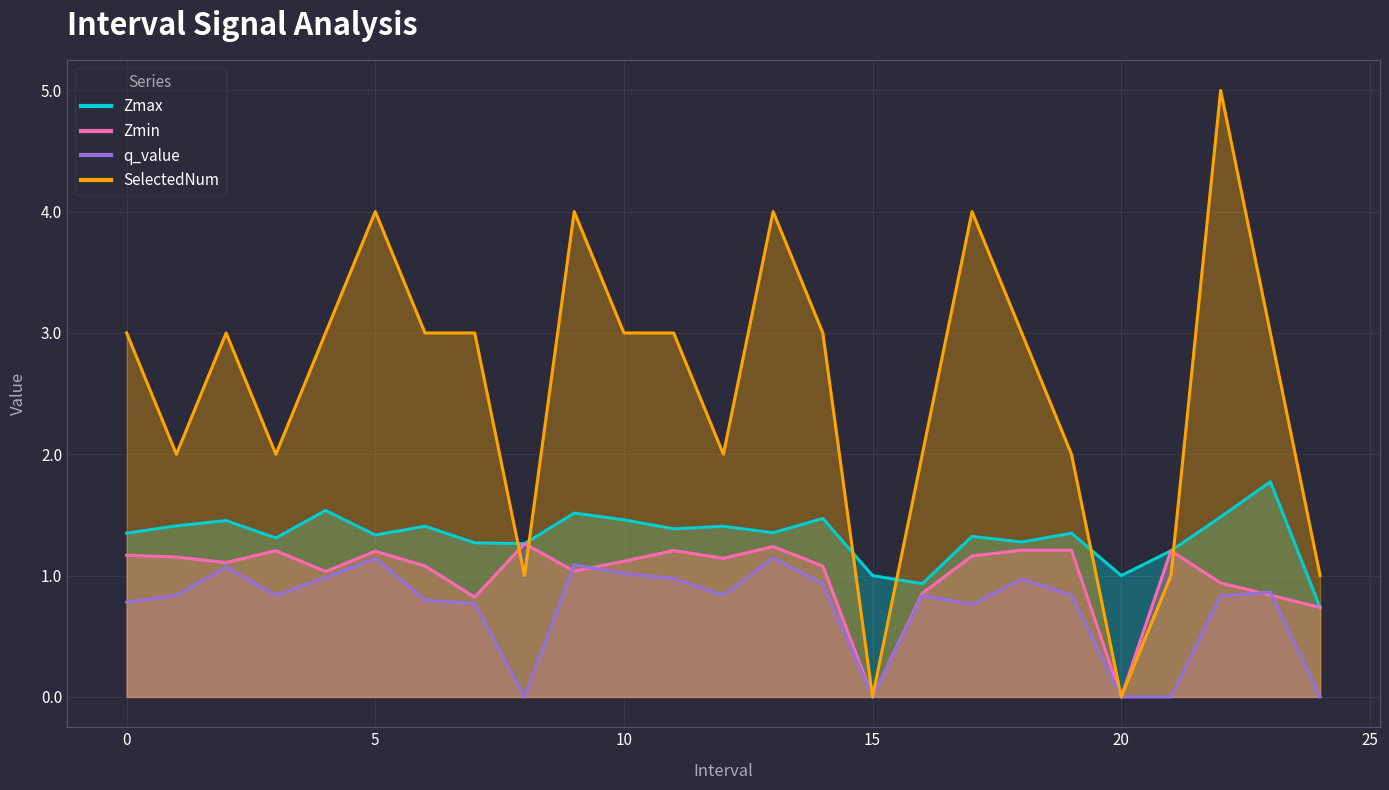

At how many categories does at least one series exceed 2?

15